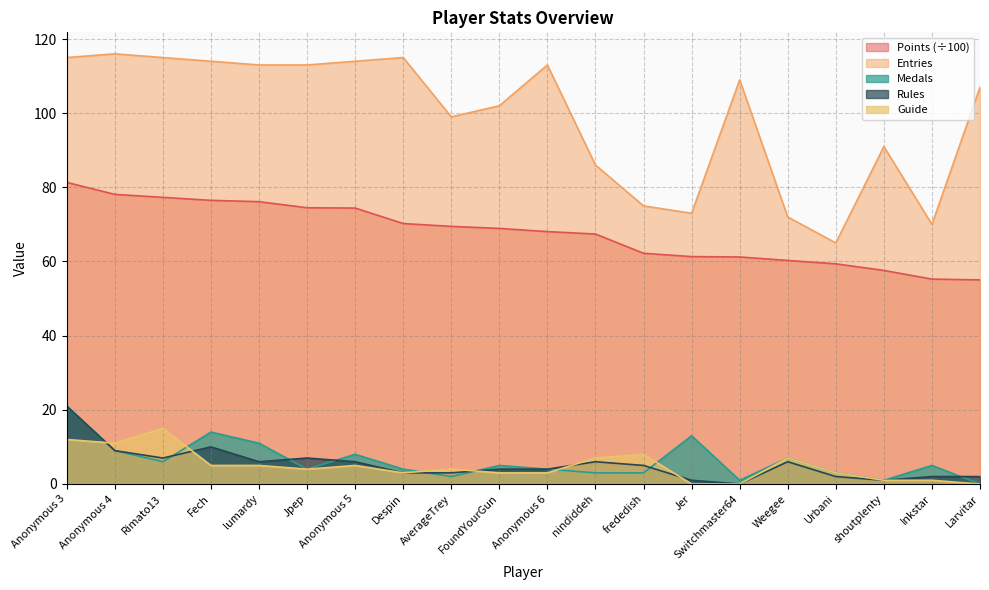

Reading left to right, what are all the values shown in this chart?

Points: 81.3	78.1	77.3	76.5	76.1	74.5	74.4	70.2	69.5	68.9	68.1	67.4	62.2	61.3	61.2	60.3	59.4	57.6	55.2	55.0
Medals: 21.0	9.0	6.0	14.0	11.0	4.0	8.0	4.0	2.0	5.0	4.0	3.0	3.0	13.0	1.0	7.0	3.0	1.0	5.0	0.0
Rules: 21.0	9.0	7.0	10.0	6.0	7.0	6.0	3.0	3.0	4.0	4.0	6.0	5.0	1.0	0.0	6.0	2.0	1.0	2.0	2.0
Guide: 12.0	11.0	15.0	5.0	5.0	4.0	5.0	3.0	4.0	3.0	3.0	7.0	8.0	0.0	0.0	7.0	3.0	1.0	1.0	0.0
Entries: 115.0	116.0	115.0	114.0	113.0	113.0	114.0	115.0	99.0	102.0	113.0	86.0	75.0	73.0	109.0	72.0	65.0	91.0	70.0	107.0